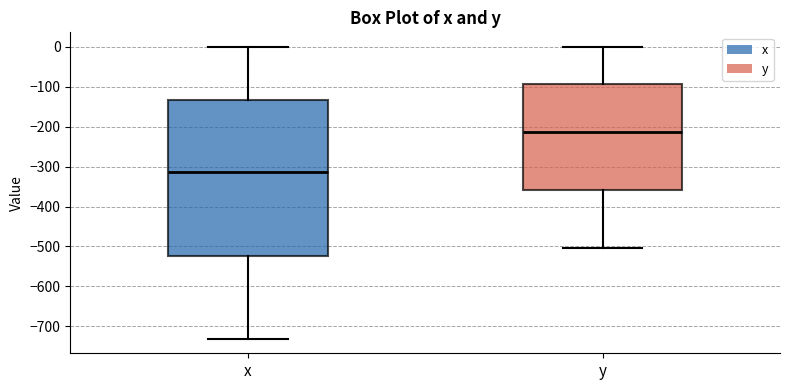

Which box is the tallest, from its lower edge to its upper edge?

x